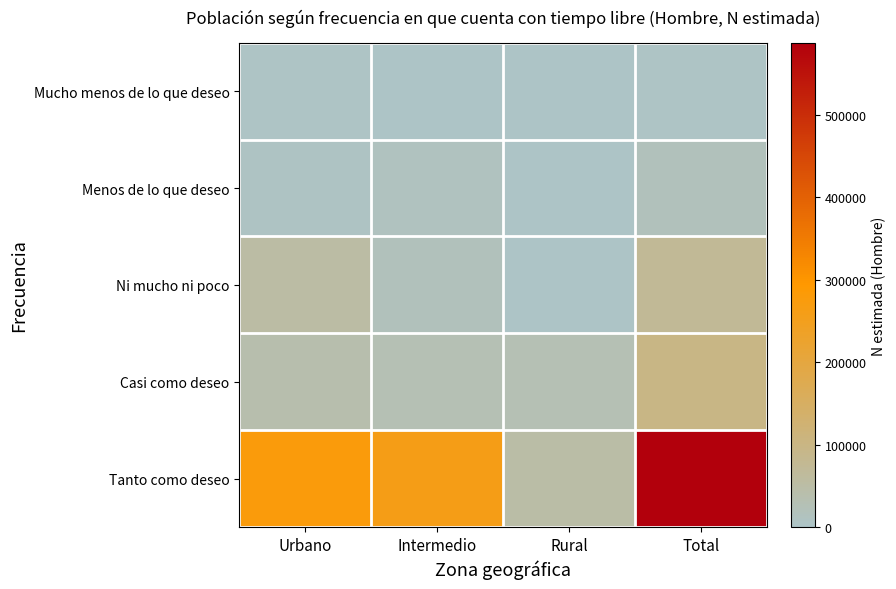

Which has a higher value, Total or Rural?

Total